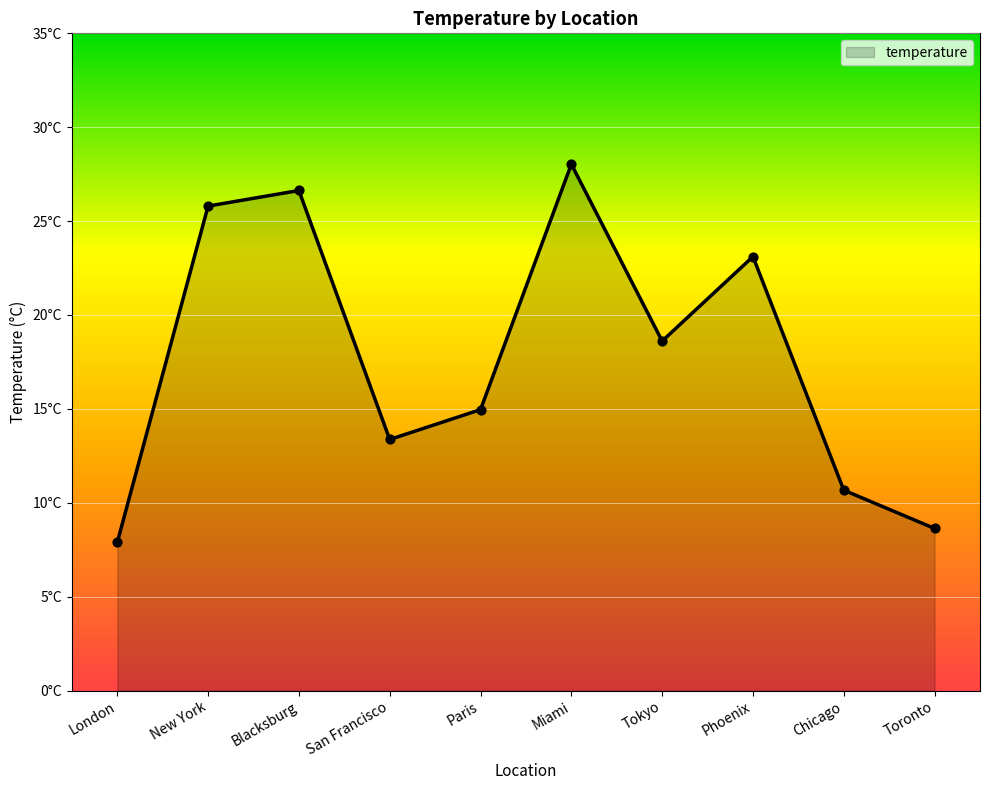

Approximately how many times larger is the value at Blacksburg compared to Phoenix?

1.2